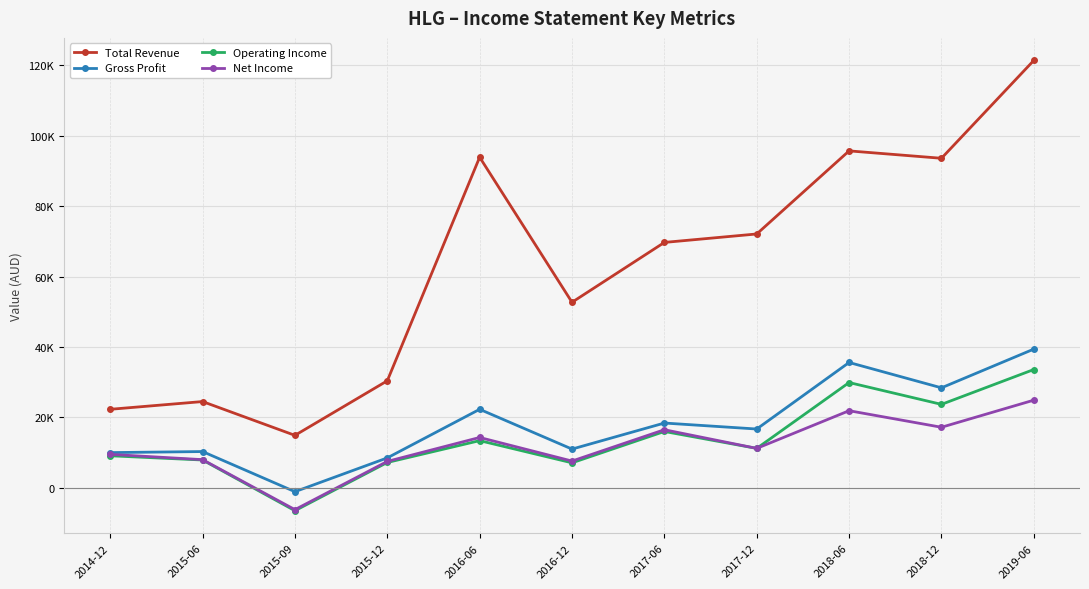

True or false: Gross Profit has a value of 62321 at 2019-06.

False